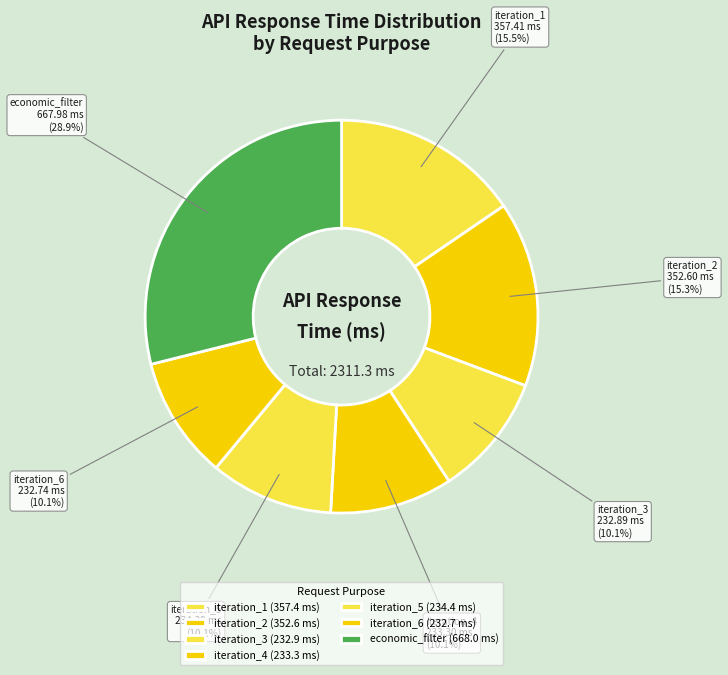

Is there any slice that represents more than half of the pie?

No